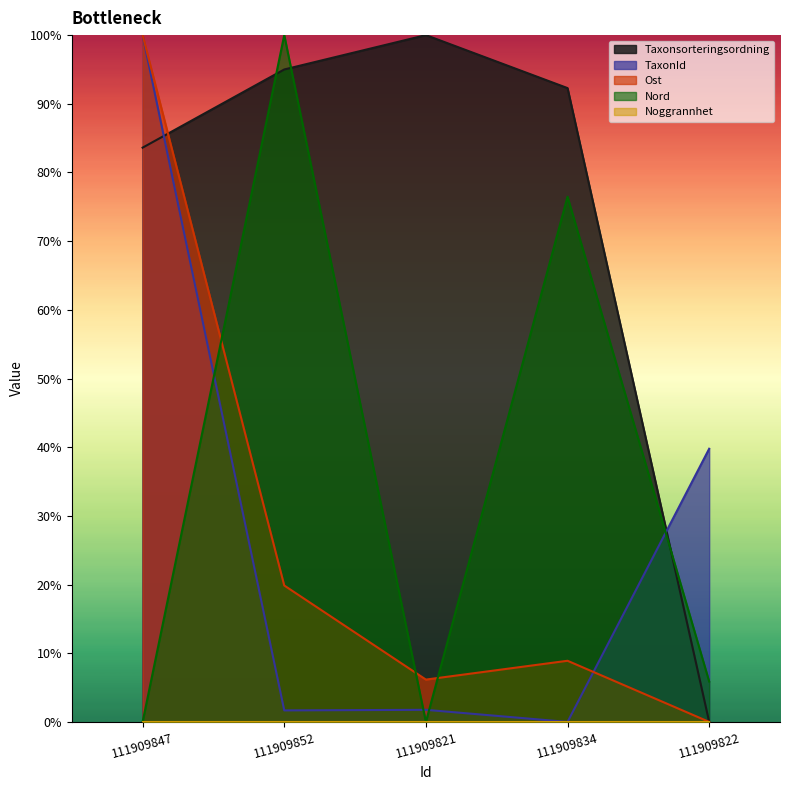

After their last crossing, which series has the higher values: Taxonsorteringsordning or Ost?

Taxonsorteringsordning